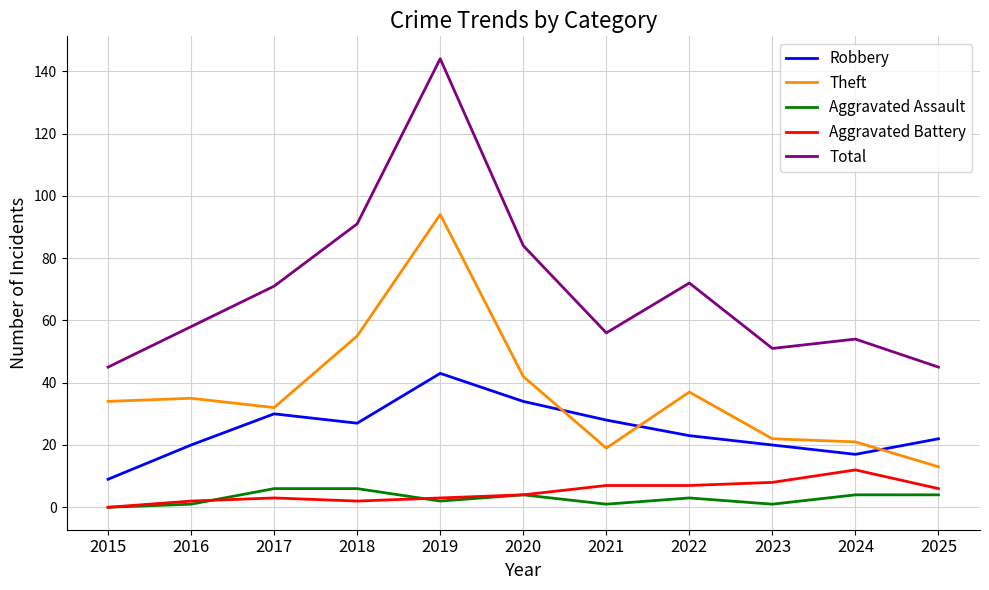

How many lines are shown in the chart?

5